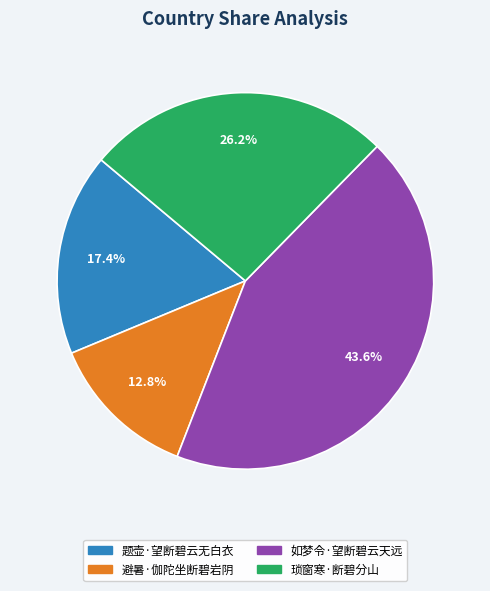

Rank the categories by value from lowest to highest.

避暑·伽陀坐断碧岩阴, 题壶·望断碧云无白衣, 琐窗寒·断碧分山, 如梦令·望断碧云天远